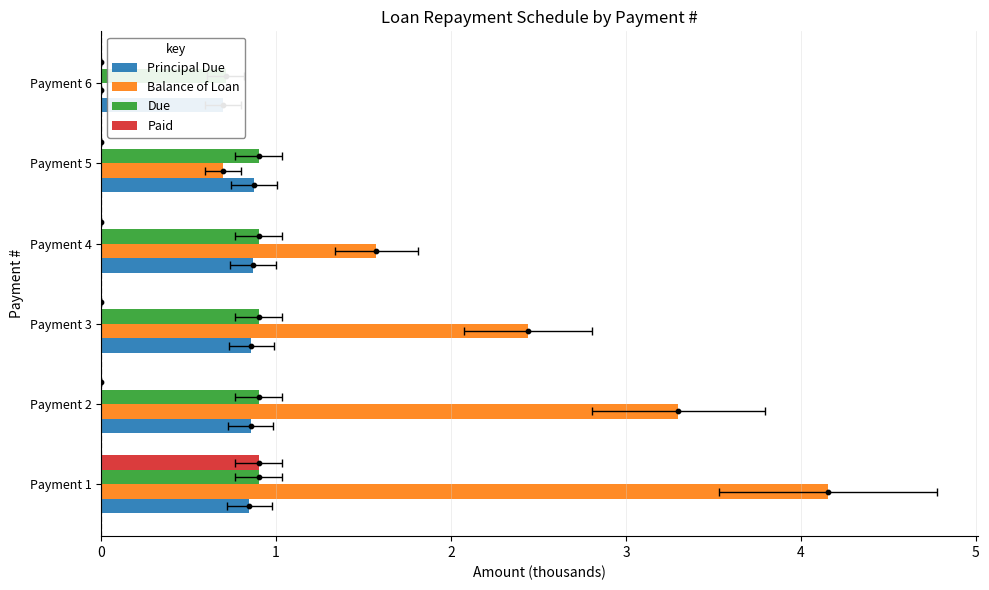

Is the value of Principal Due at Payment 4 greater than the value of Balance of Loan at Payment 3?

No